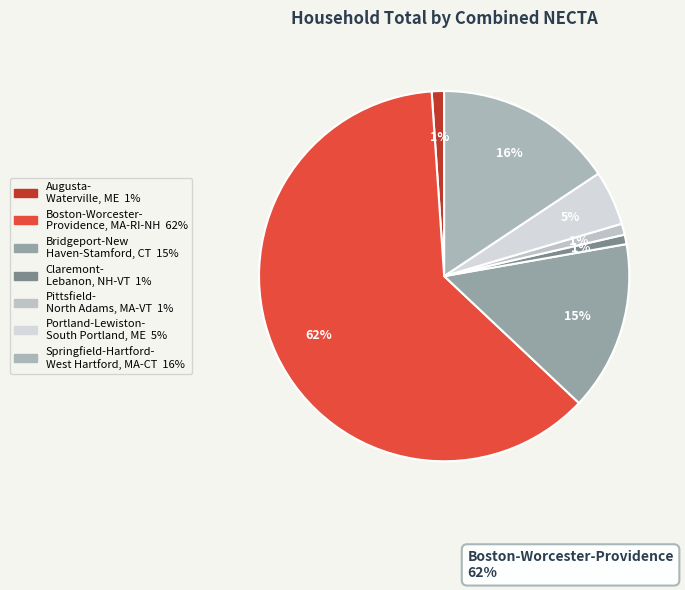

How many segments does this pie chart have?

7